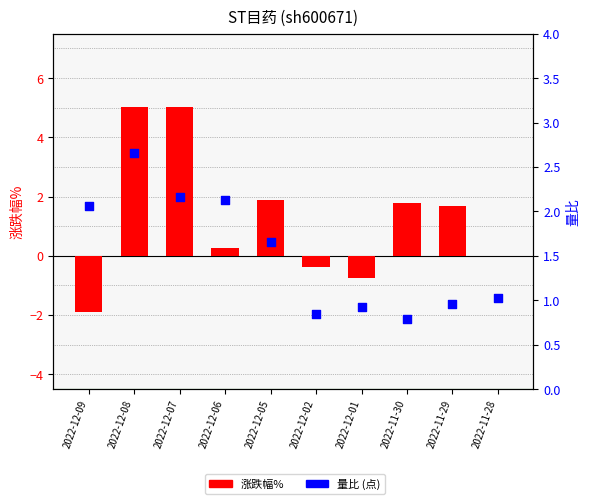

What is the total value across all series at 2022-12-01?

0.2